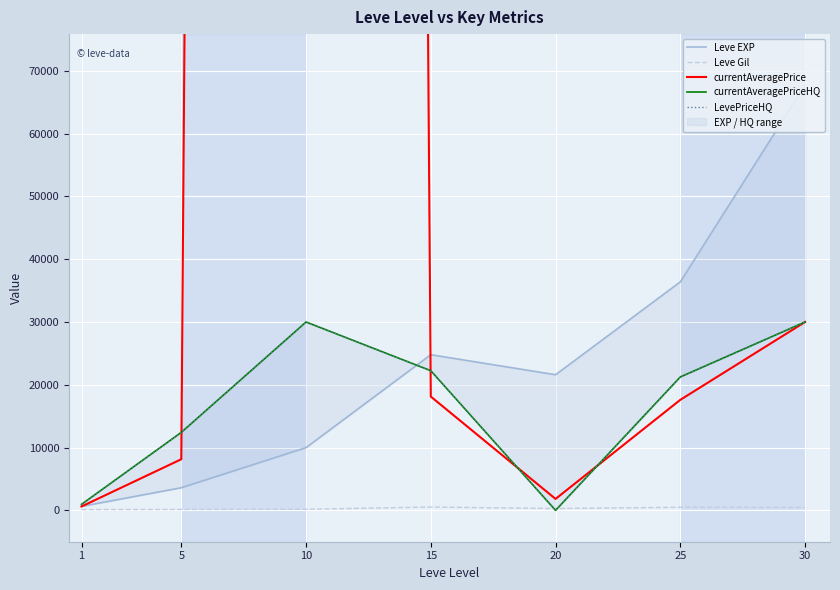

True or false: Leve Gil and Leve EXP cross at least once.

False